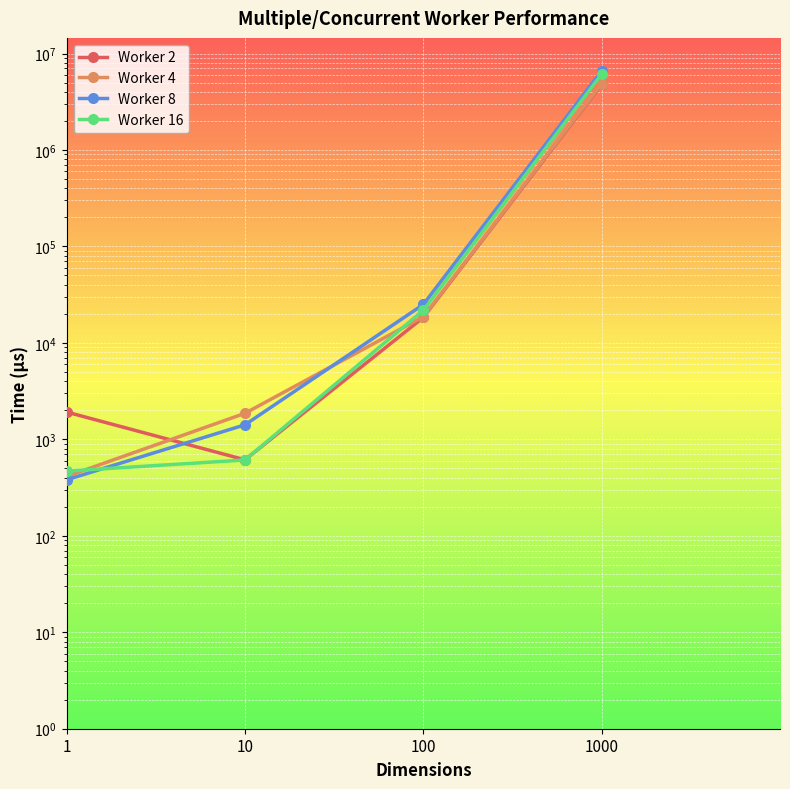

How many lines are shown in the chart?

4